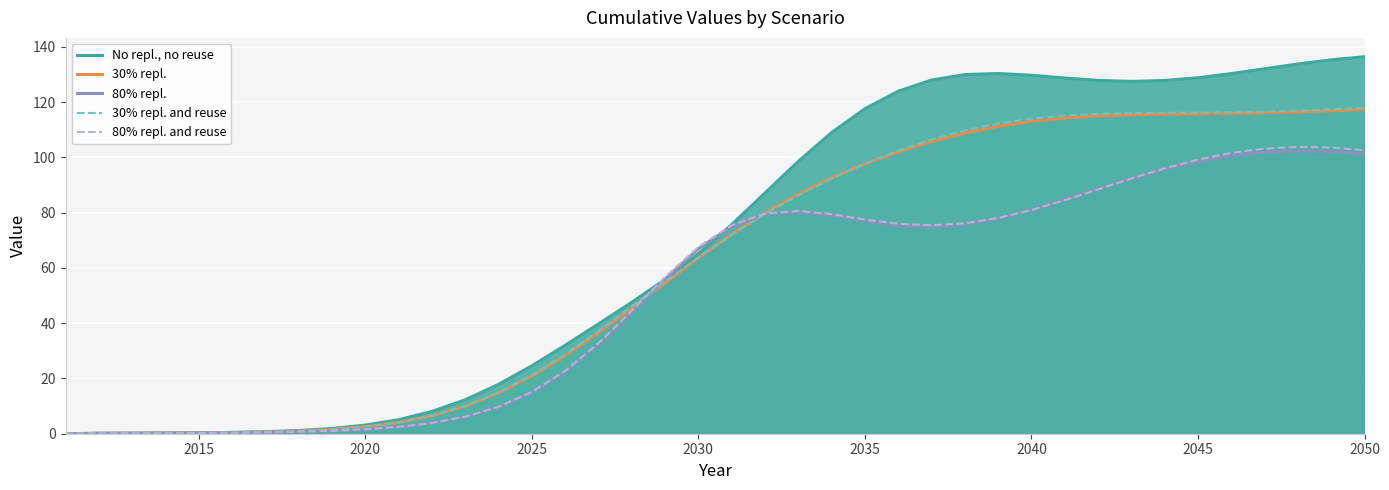

Is it true that No repl., no reuse equals 136.4 at 2050?

True